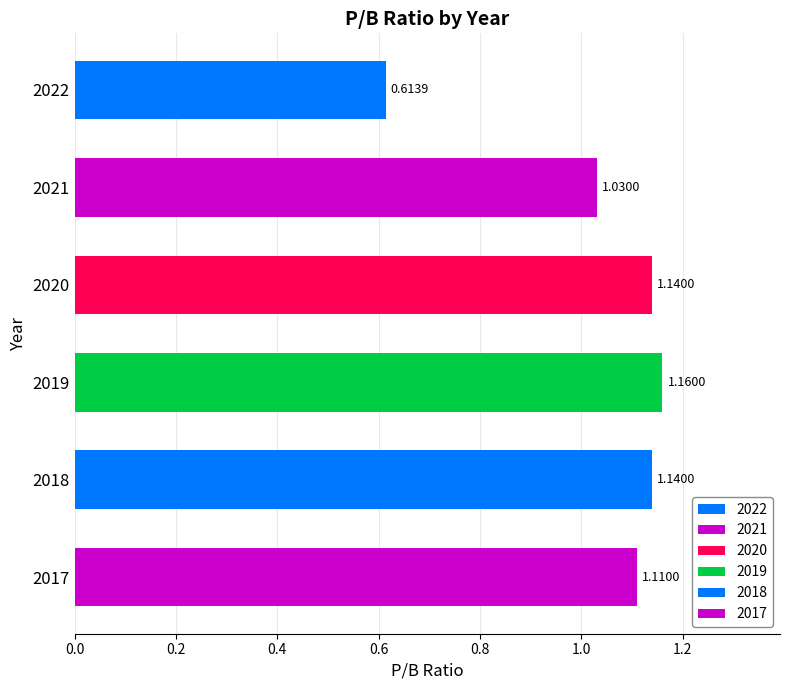

What is the difference between the second highest and minimum values?

0.5